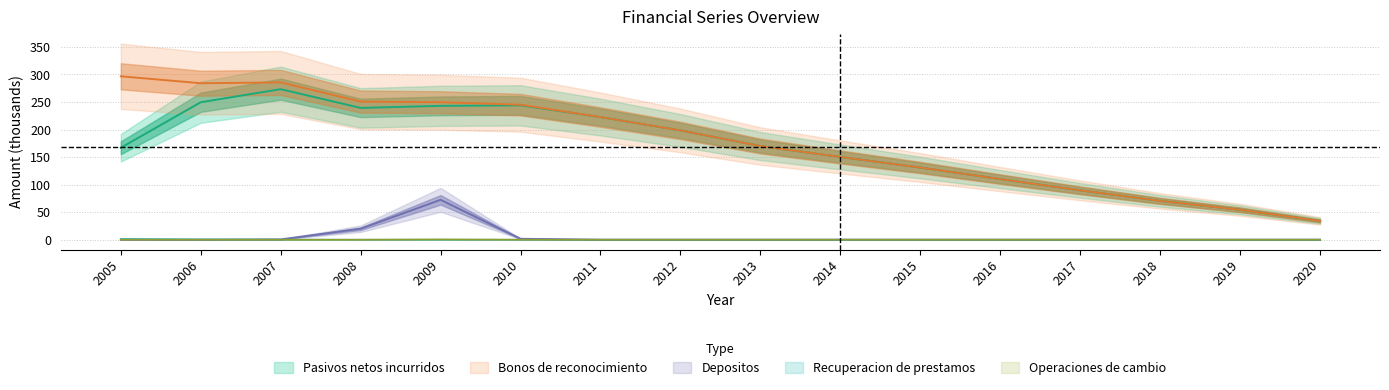

At which category is the sum across all series the highest?

2009